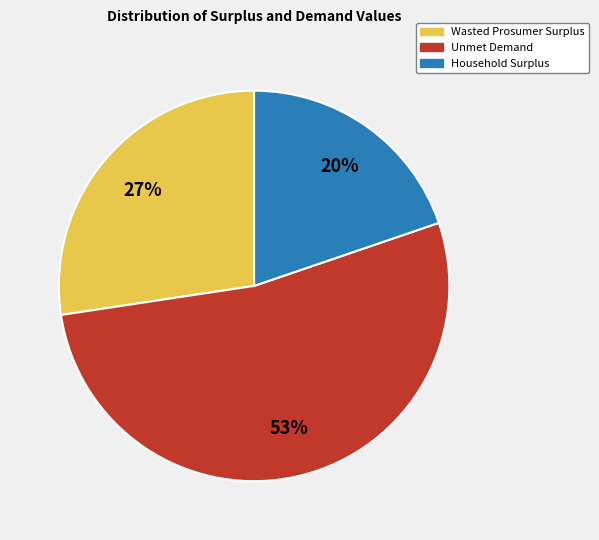

How many segments does this pie chart have?

3